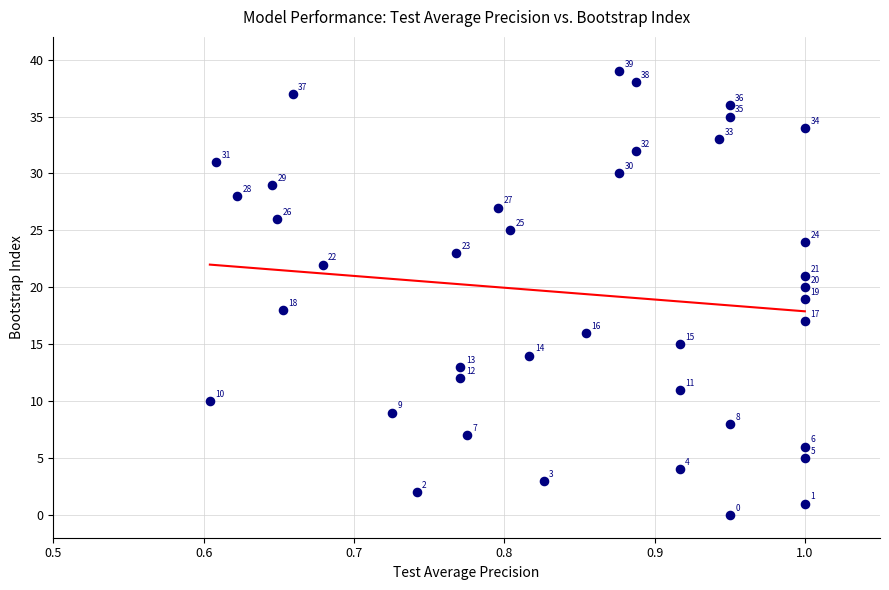

What is the range of Y values (max minus min)?

39